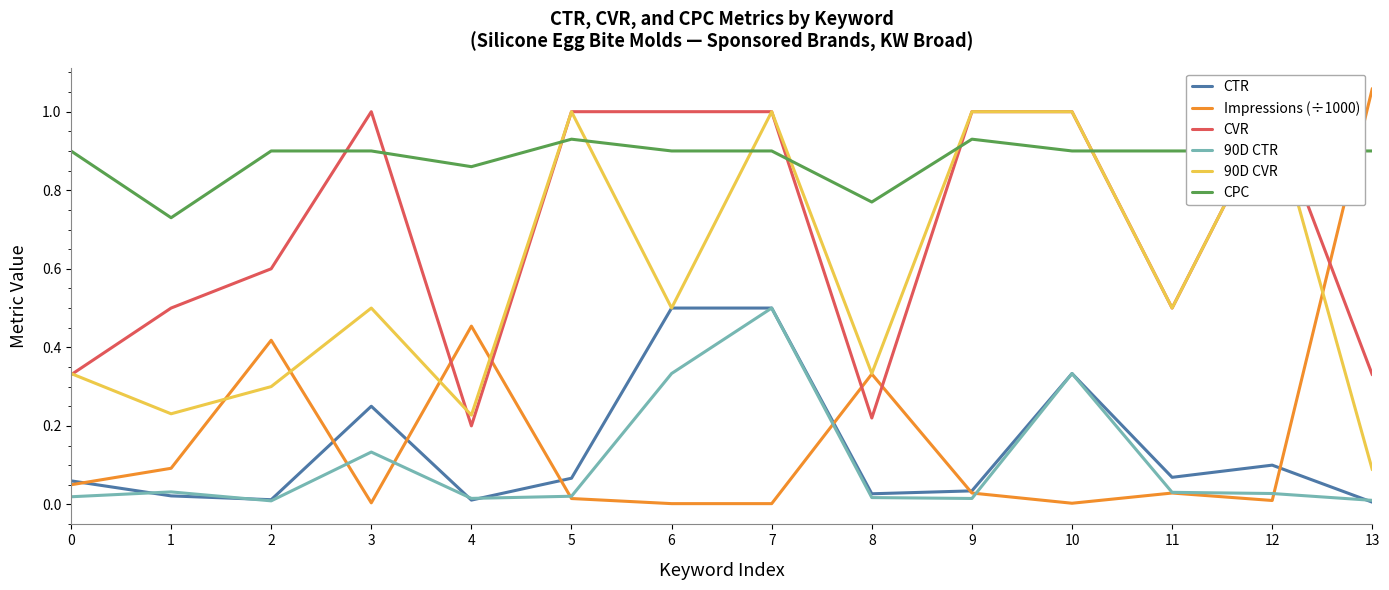

Which series has the largest range (max minus min)?

Impressions (÷1000)